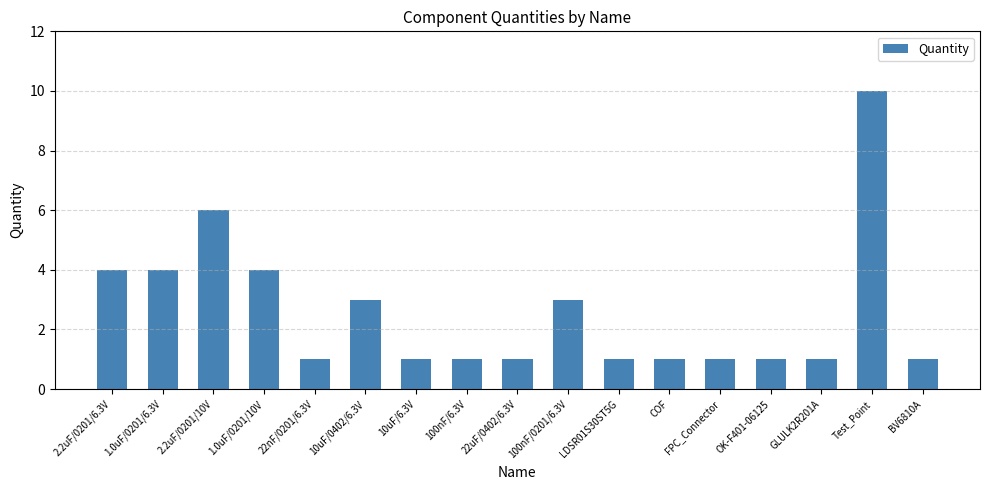

Does the chart contain stacked bars?

No